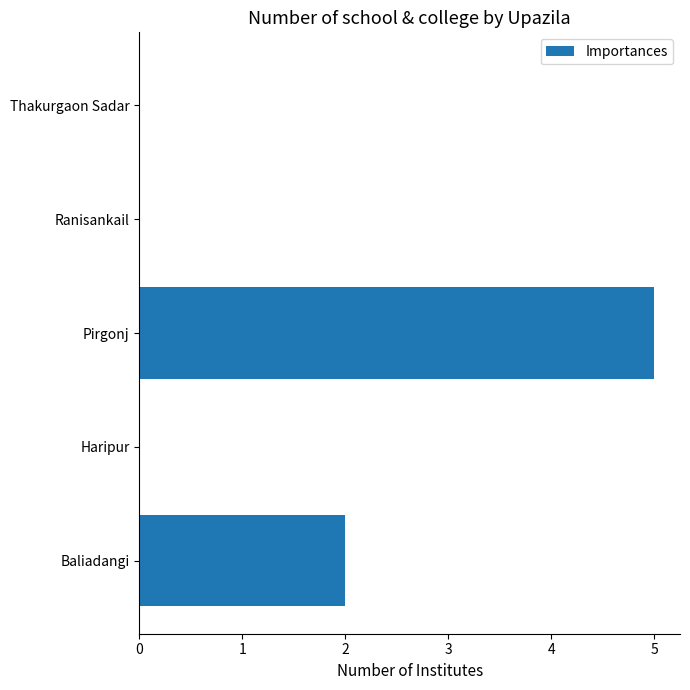

What is the change in value from Baliadangi to Pirgonj?

+3